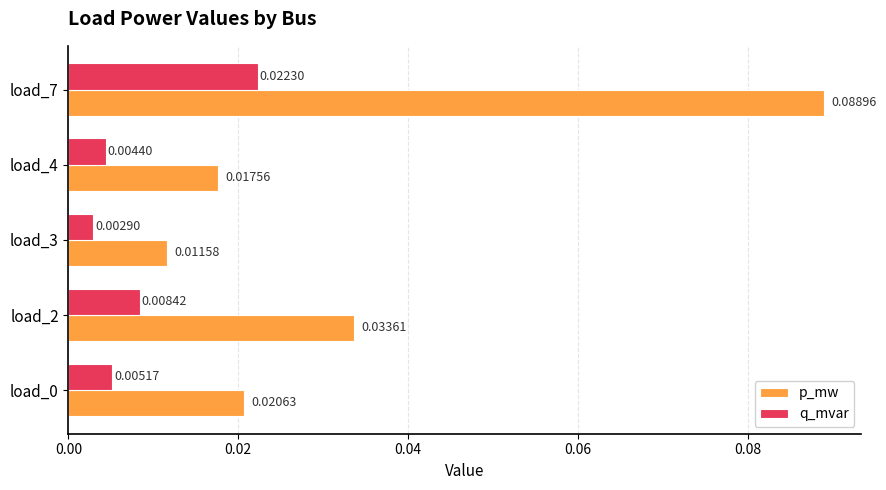

Is the value of p_mw at load_0 greater than the value of q_mvar at load_7?

No